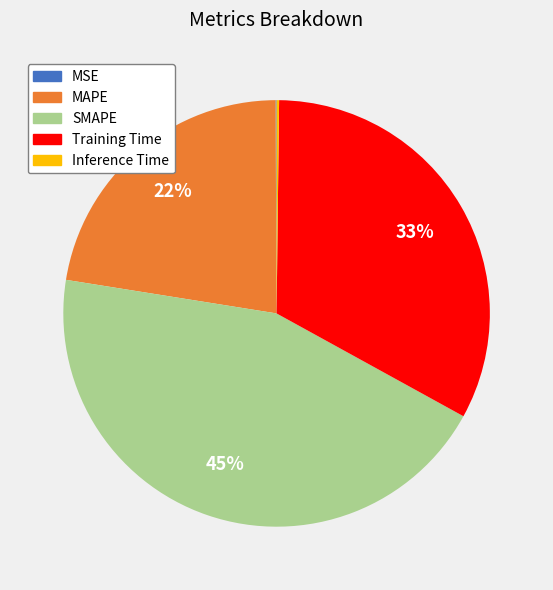

To the nearest percent, what is the average slice percentage?

20%